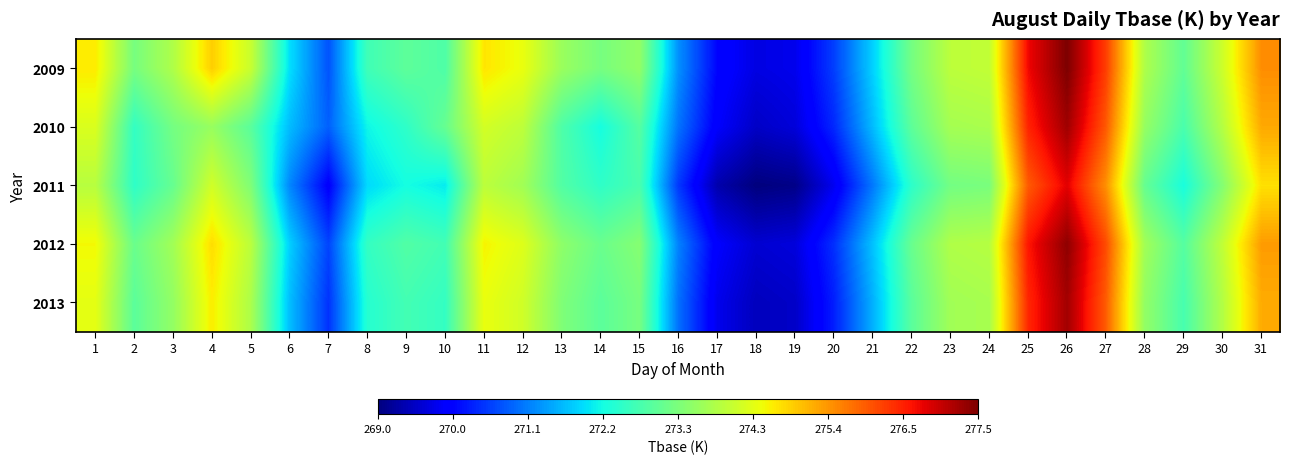

Reading left to right, list all the values displayed in this chart.

2009: 1=274.6	2=273.2	3=273.8	4=274.9	5=274.1	6=271.9	7=270.8	8=272.6	9=272.9	10=272.8	11=274.7	12=274.4	13=273.6	14=273.2	15=273.5	16=271.3	17=270.1	18=269.7	19=269.8	20=270.6	21=271.8	22=273.2	23=273.9	24=274.0	25=276.7	26=277.5	27=276.2	28=273.8	29=273.0	30=274.1	31=275.5
2010: 1=274.2	2=272.5	3=273.2	4=273.6	5=272.9	6=271.6	7=270.9	8=272.1	9=272.5	10=273.0	11=274.2	12=273.9	13=272.8	14=272.2	15=272.9	16=271.0	17=269.9	18=269.5	19=269.7	20=270.4	21=271.6	22=272.9	23=273.7	24=273.7	25=276.4	26=277.3	27=275.9	28=273.5	29=272.7	30=273.9	31=275.2
2011: 1=273.9	2=272.5	3=273.0	4=274.1	5=273.3	6=271.2	7=270.0	8=271.9	9=272.2	10=272.0	11=273.9	12=273.6	13=272.8	14=272.5	15=272.7	16=270.5	17=269.3	18=269.0	19=269.1	20=269.8	21=271.1	22=272.4	23=273.2	24=273.2	25=275.9	26=276.8	27=275.4	28=273.0	29=272.2	30=273.4	31=274.7
2012: 1=274.5	2=273.1	3=273.6	4=274.8	5=273.9	6=271.8	7=270.6	8=272.5	9=272.8	10=272.7	11=274.6	12=274.3	13=273.4	14=273.1	15=273.4	16=271.1	17=269.9	18=269.6	19=269.7	20=270.4	21=271.7	22=273.1	23=273.8	24=273.9	25=276.6	26=277.4	27=276.1	28=273.6	29=272.9	30=274.0	31=275.4
2013: 1=274.4	2=272.9	3=273.5	4=274.6	5=273.8	6=271.6	7=270.5	8=272.4	9=272.7	10=272.5	11=274.4	12=274.1	13=273.3	14=272.9	15=273.2	16=271.0	17=269.8	18=269.4	19=269.5	20=270.3	21=271.5	22=272.9	23=273.6	24=273.7	25=276.4	26=277.3	27=275.9	28=273.5	29=272.7	30=273.8	31=275.2